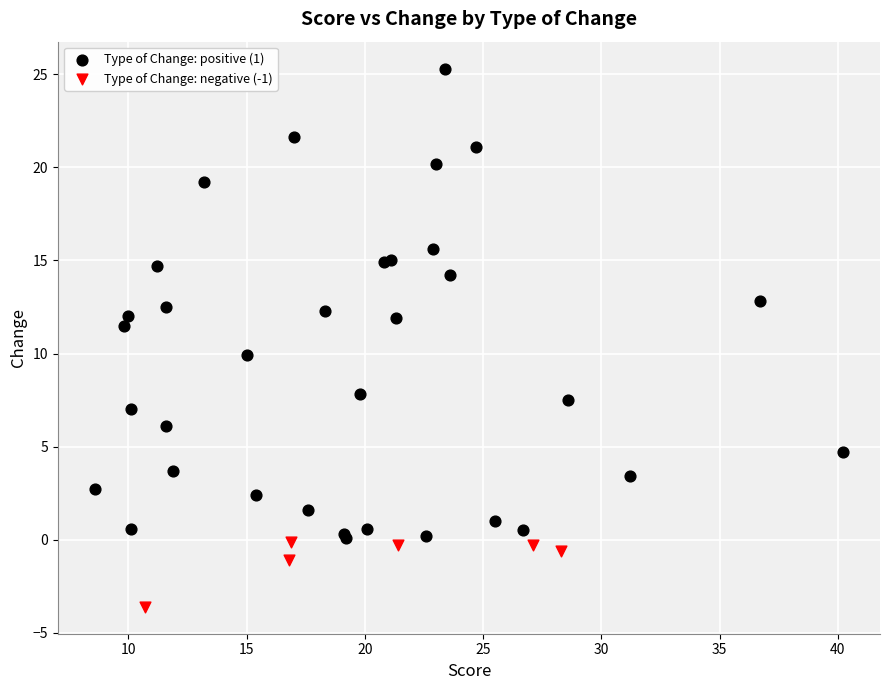

What are all the series names shown in the legend?

Type of Change: positive (1), Type of Change: negative (-1)